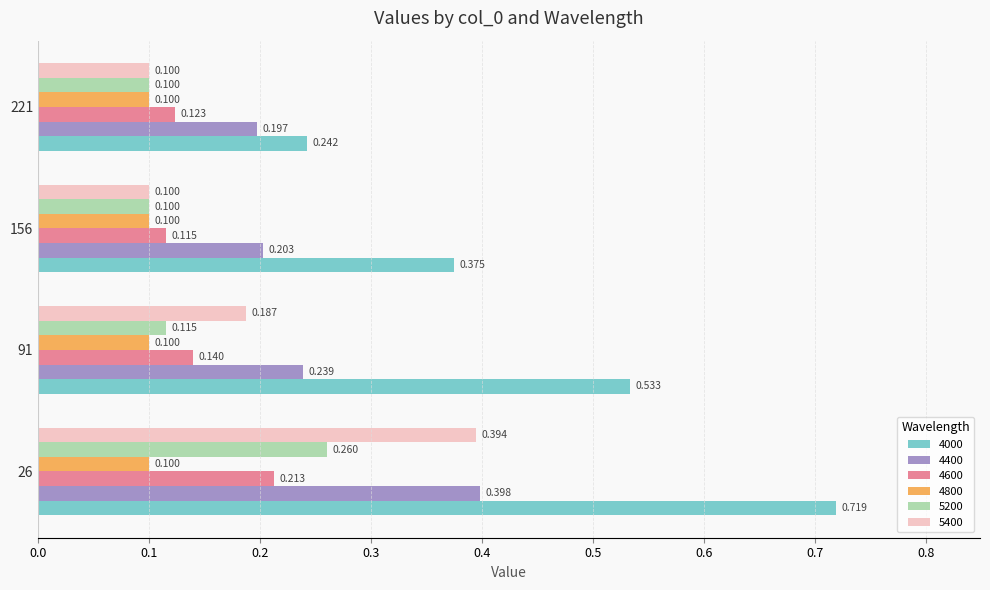

What is the sum of the 4000 values at 91 and 156?

0.9